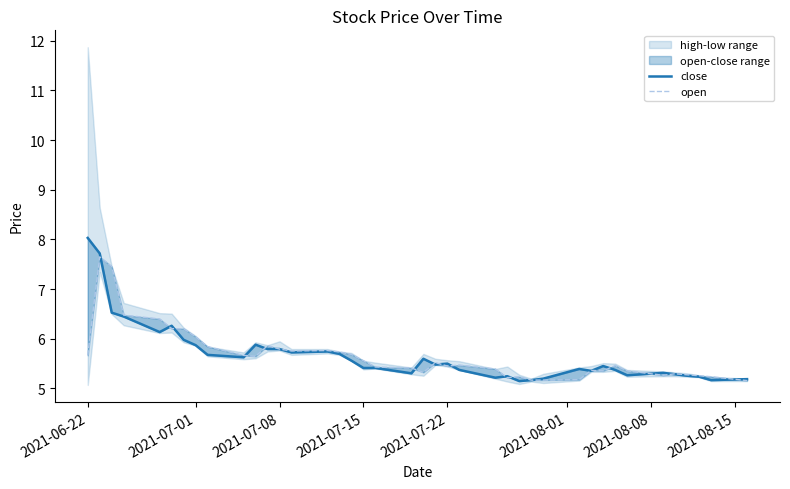

In close, how many points are lower than both neighbors (excluding endpoints)?

10